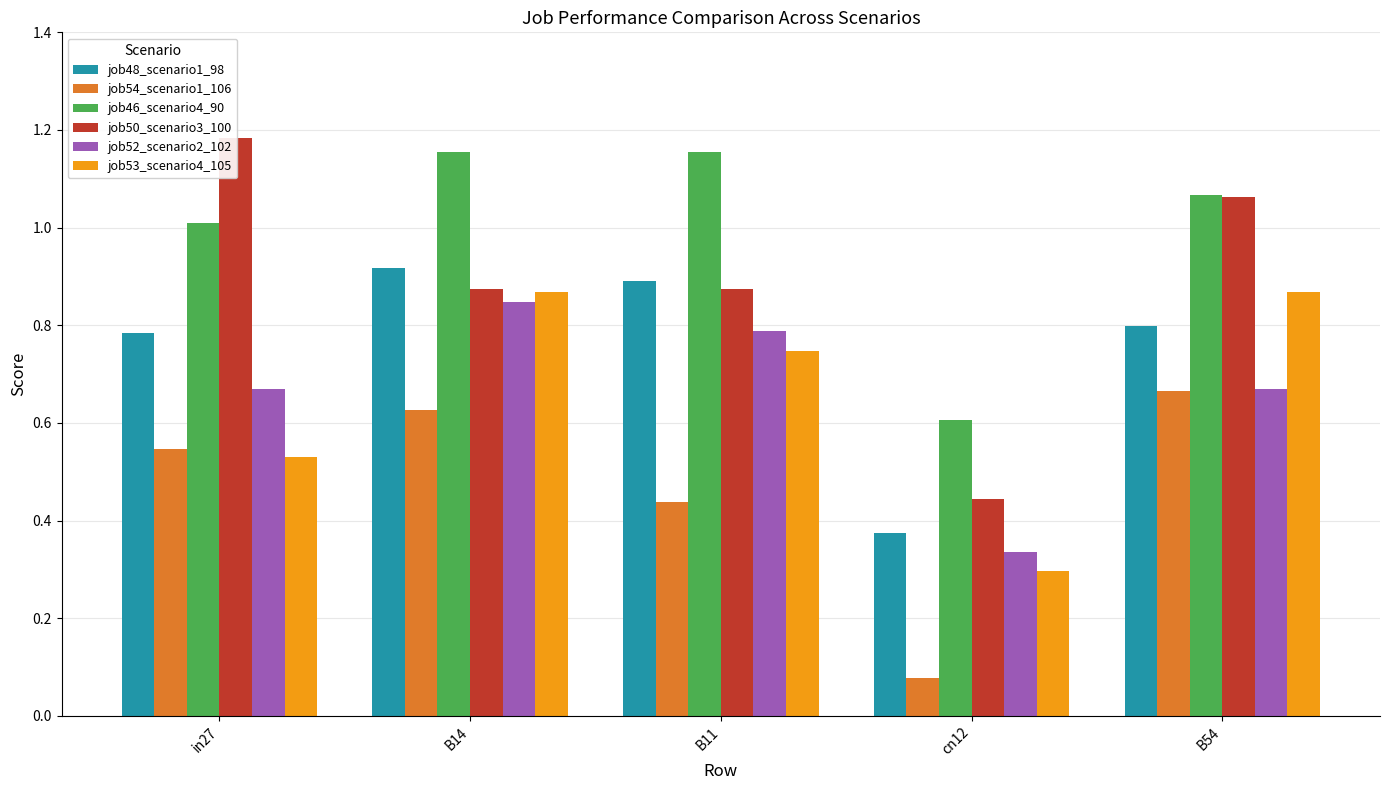

What is the difference between the job52_scenario2_102 values at cn12 and in27?

0.3